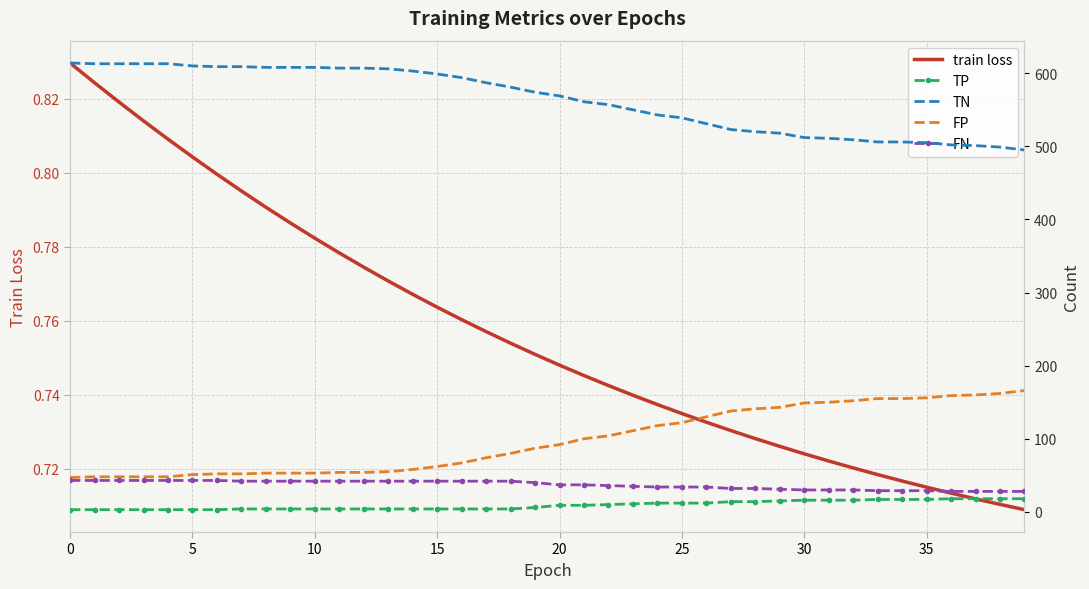

What is the average value of the FP series?

97.7